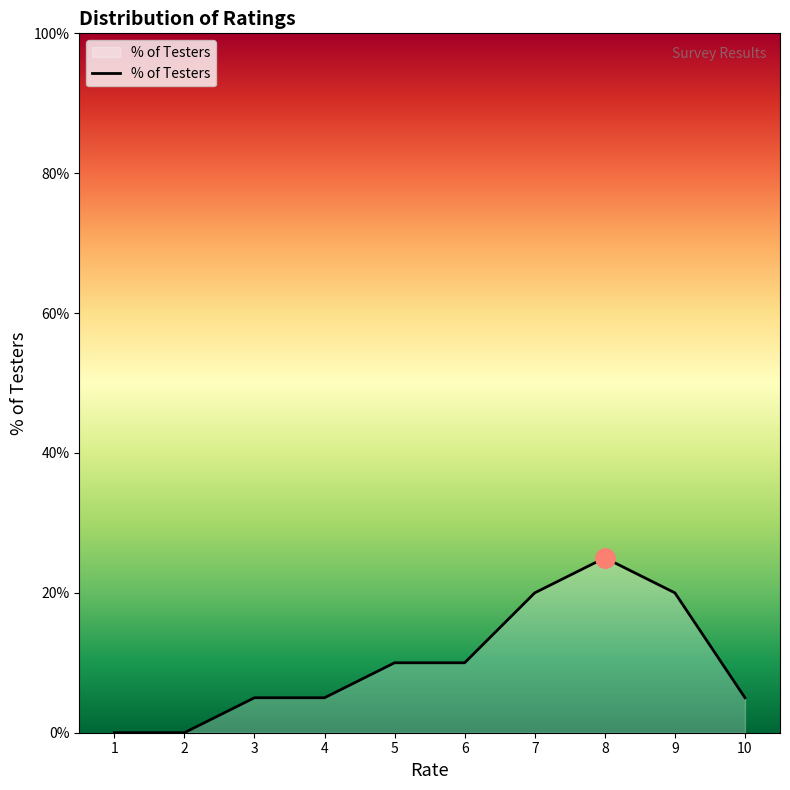

Reading left to right, list all the values displayed in this chart.

1=0	2=0	3=5	4=5	5=10	6=10	7=20	8=25	9=20	10=5